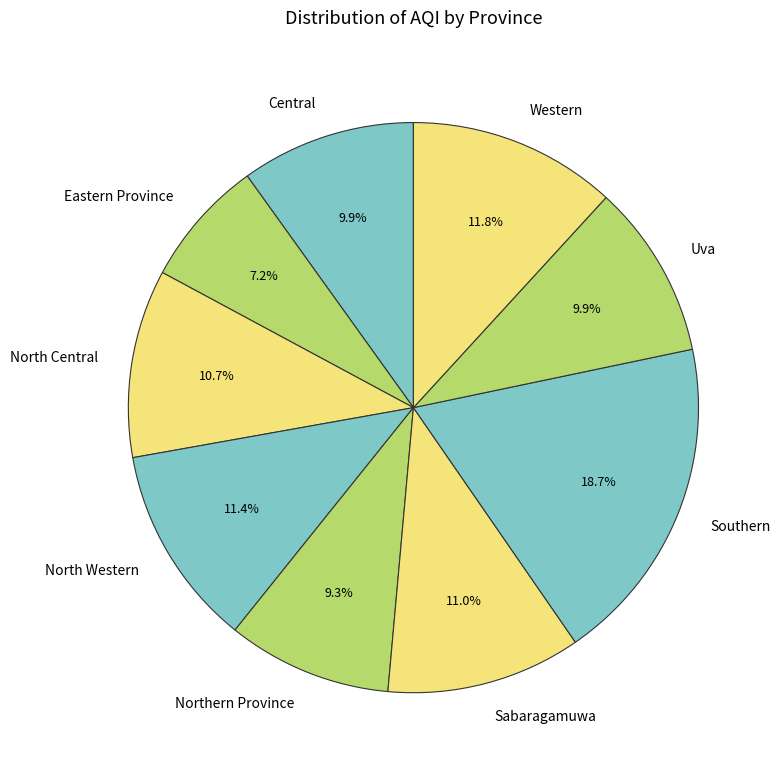

Does any single category account for the majority?

No